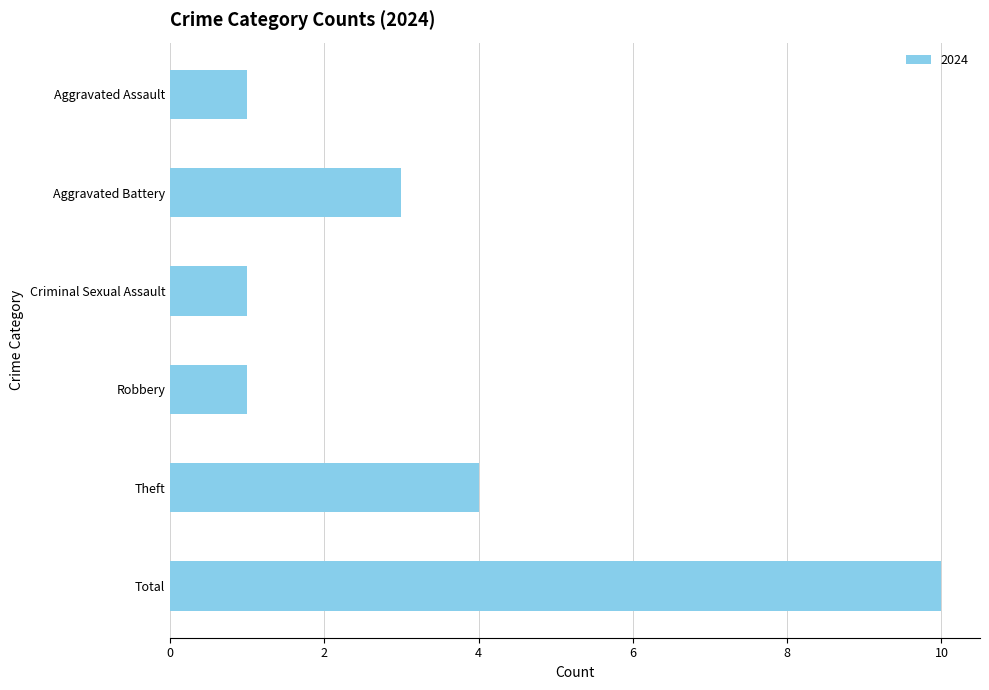

What is the sum of all values?

20